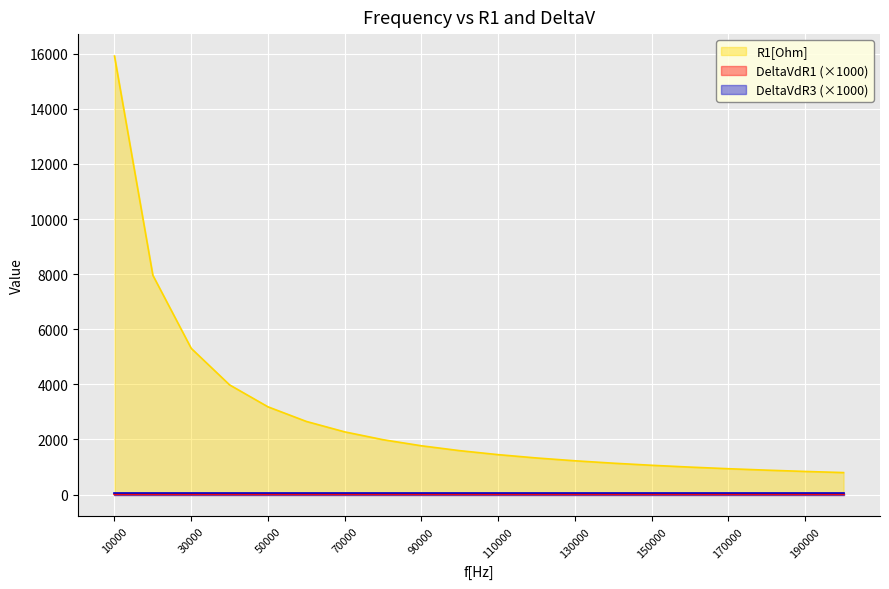

True or false: DeltaVdR3 has more than 1 points higher than both neighbors.

False